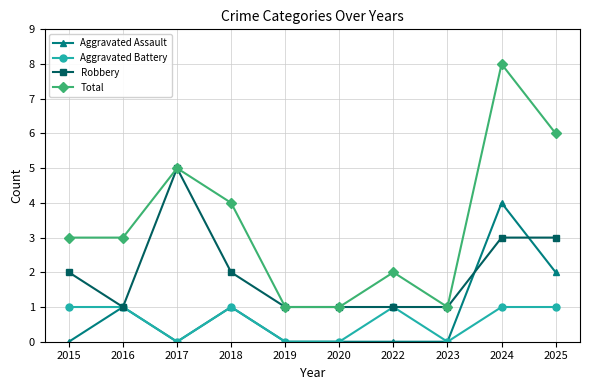

What is the spread (max minus min) of values at 2018?

3